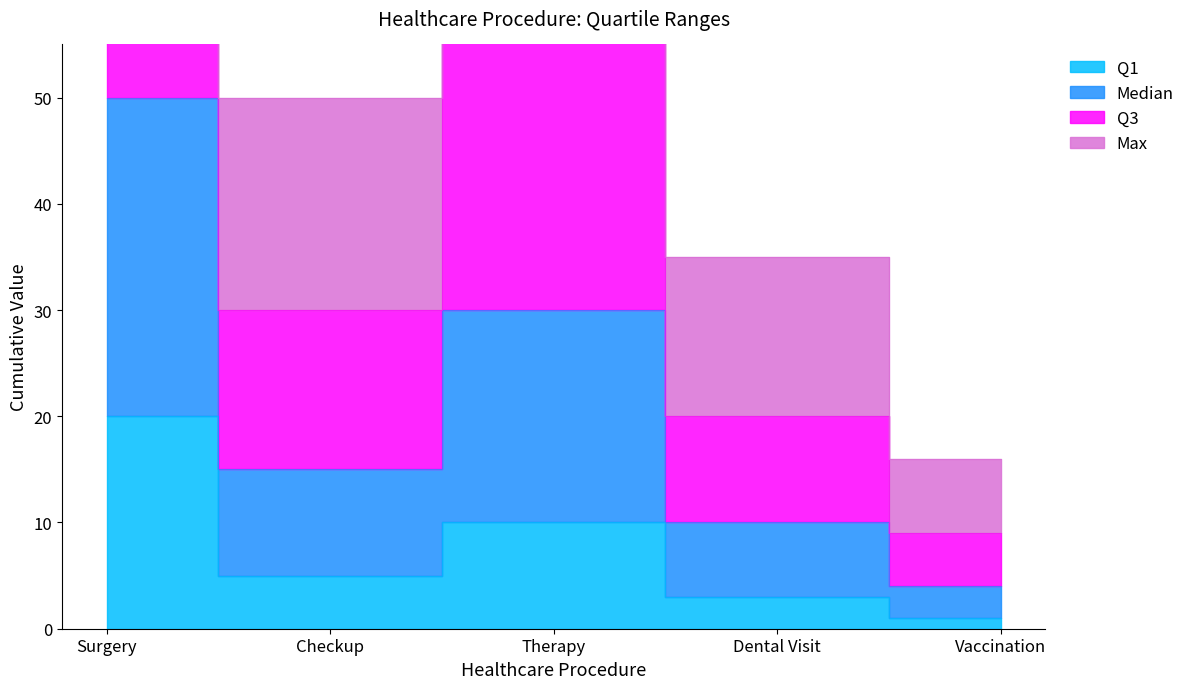

What are all the series names shown in the legend?

Q1, Median, Q3, Max